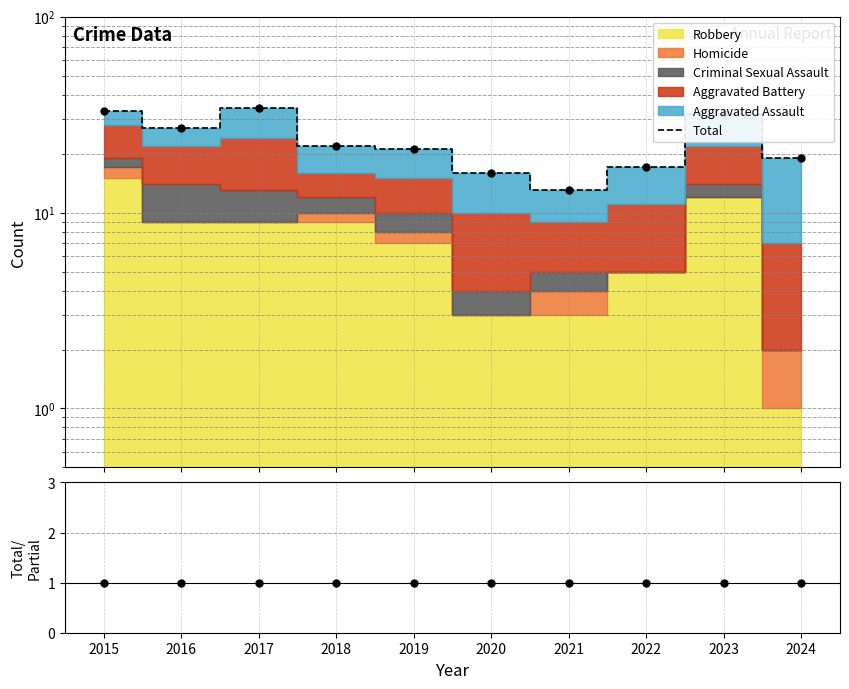

Where does the Total series first go above 22?

2015